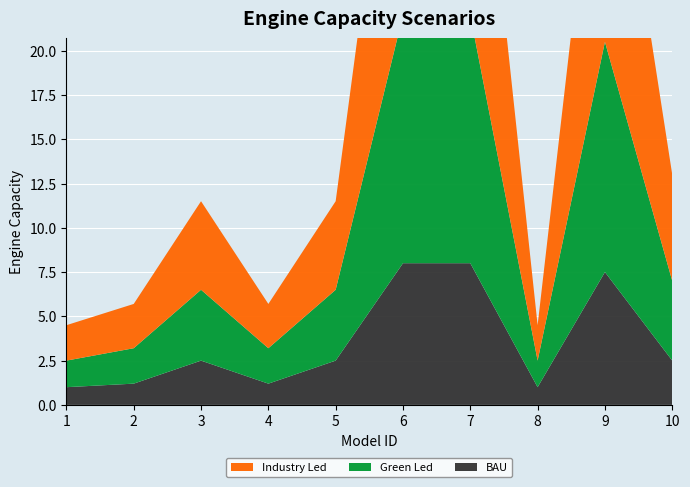

Reading right to left, what are all the values shown in this chart?

Industry Led: 6.0	17.0	2.0	18.0	18.0	5.0	2.5	5.0	2.5	2.0
Green Led: 4.5	13.0	1.5	14.0	14.0	4.0	2.0	4.0	2.0	1.5
BAU: 2.5	7.5	1.0	8.0	8.0	2.5	1.2	2.5	1.2	1.0